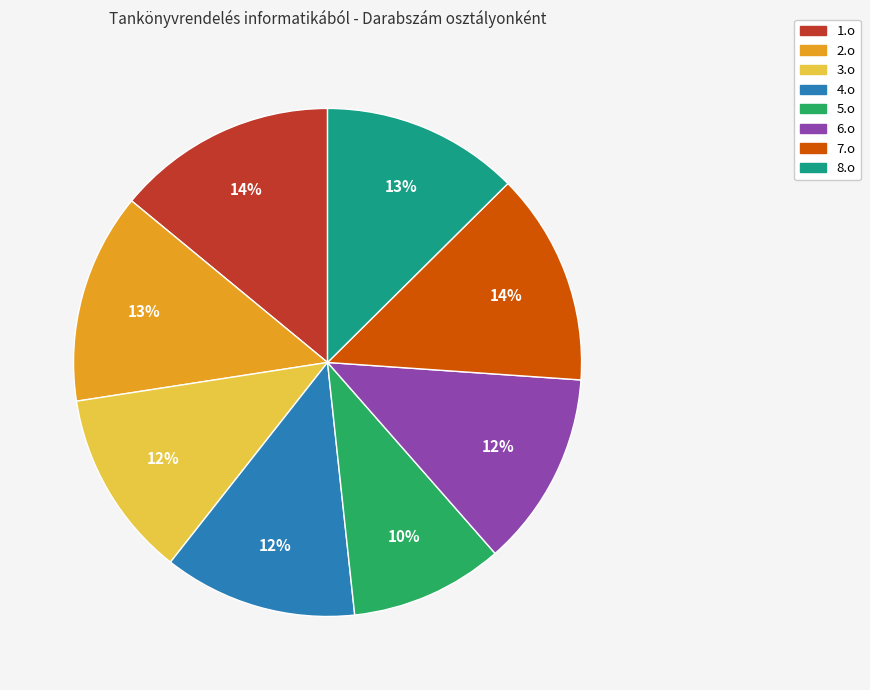

Count the number of slices in the pie.

8